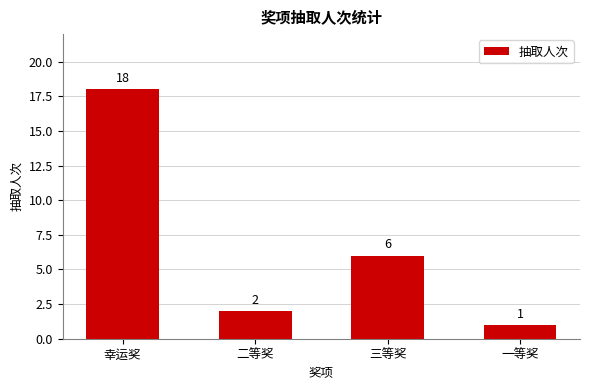

Between 幸运奖 and 二等奖, which is larger?

幸运奖